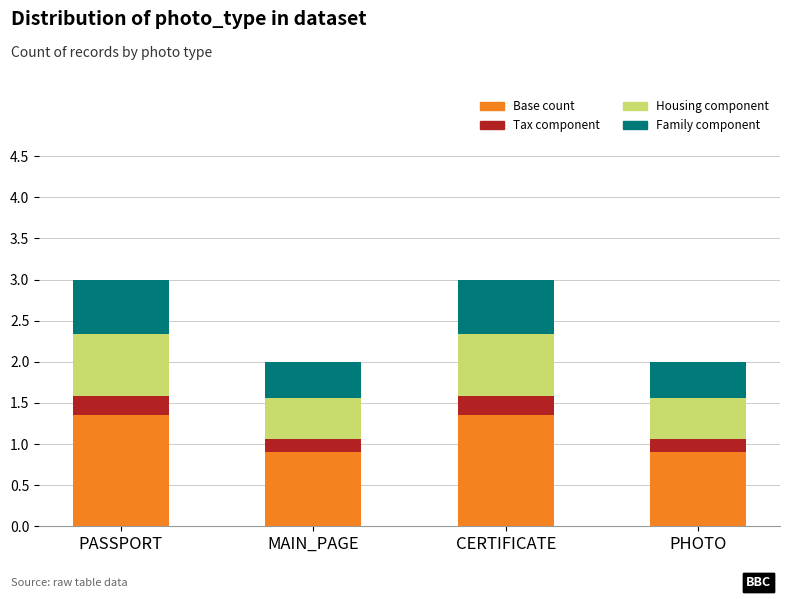

How many series are shown in this chart?

4